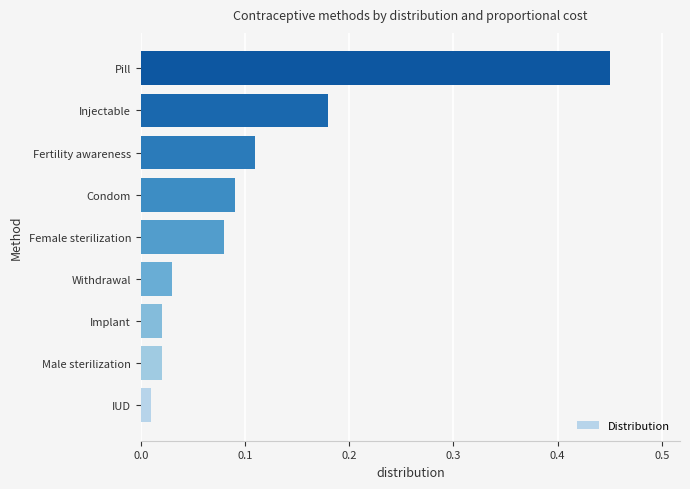

Is it true that the value at Condom is 0.0?

False